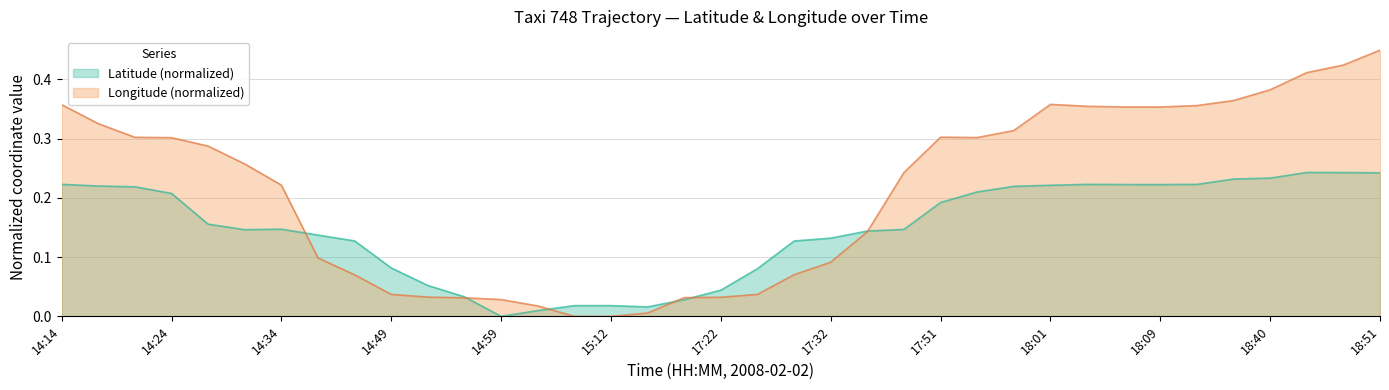

At which category does Longitude reach its first local peak?

17:51